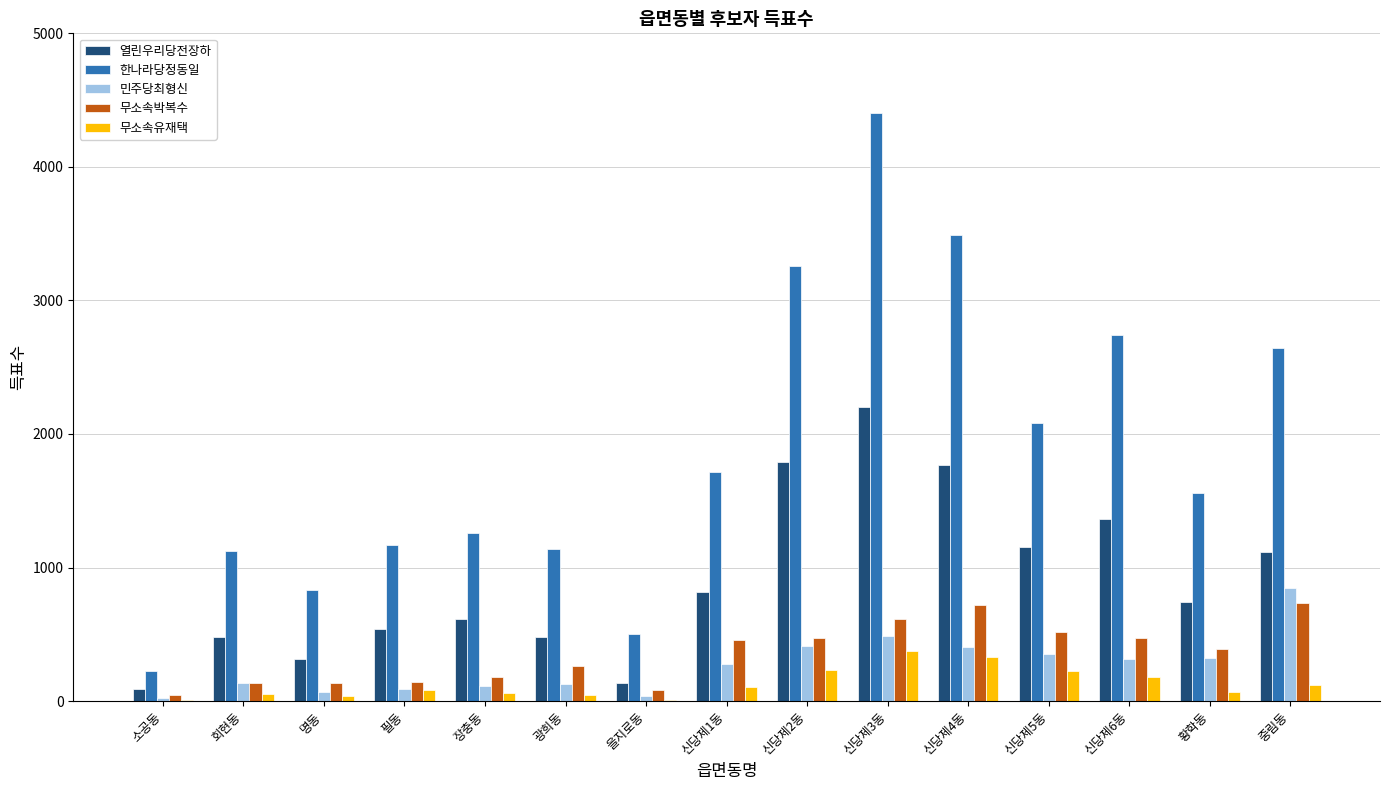

The value of 무소속유재택 at 중림동 is 118. True or false?

True